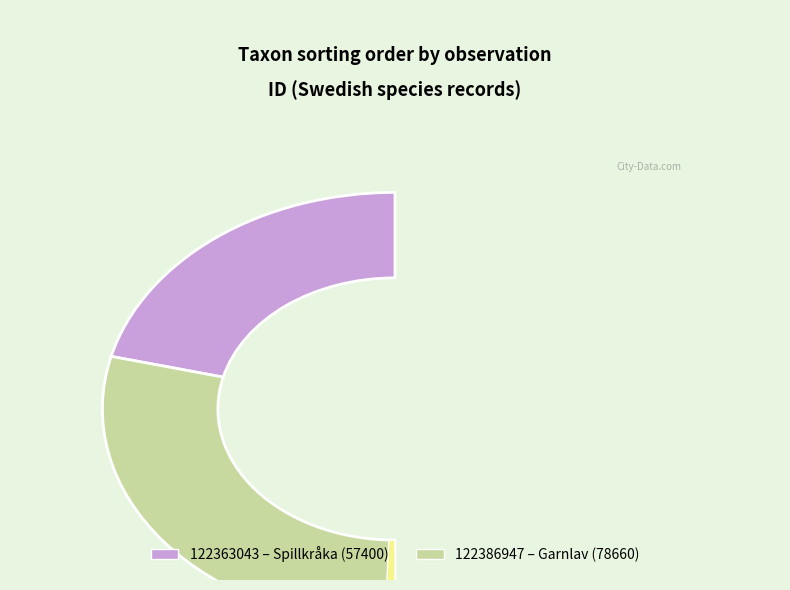

How many segments does this pie chart have?

2